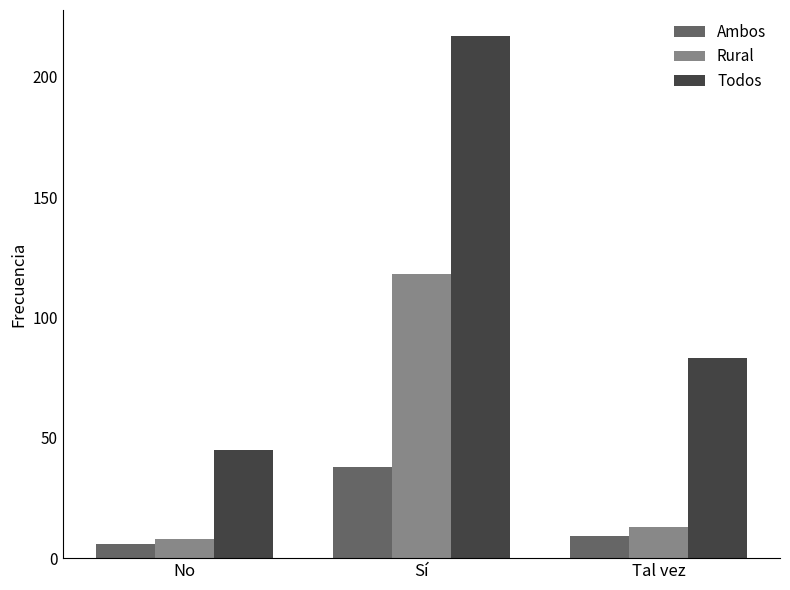

At which label is Ambos closest to 22?

Tal vez